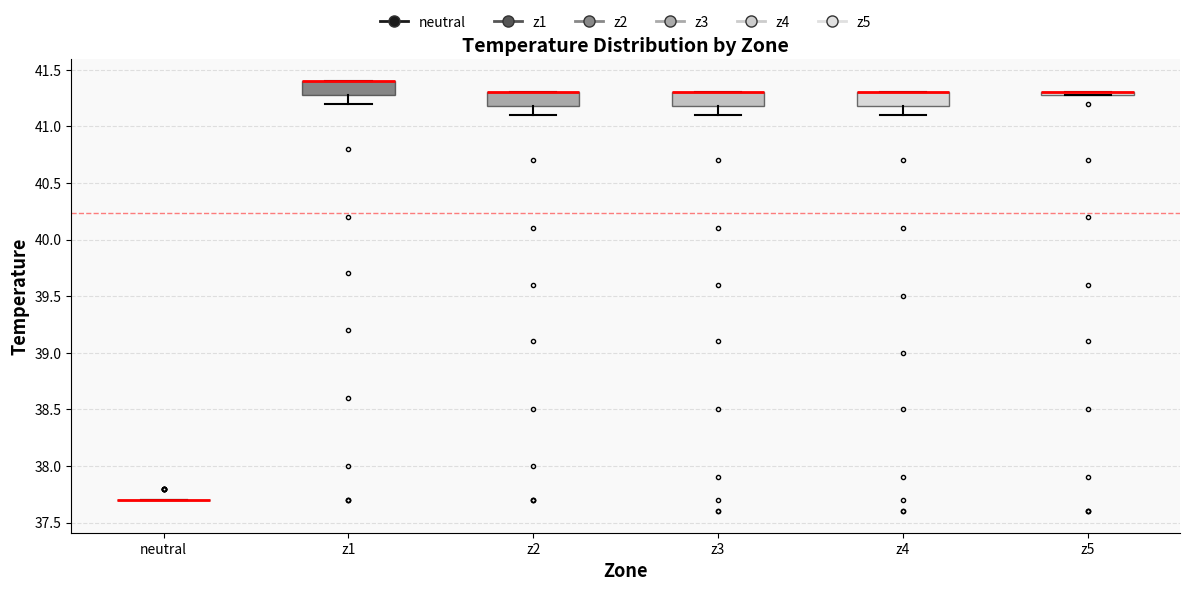

Reading left to right, transcribe this box plot: for each box, give where its median line is, the range the box spans, and where its two whiskers end, as read against the y-axis. The values are not printed on the chart, so give them approximately, as read against the axis.

neutral: box collapsed to a line at 37.7, whiskers 37.7 to 37.7
z1: median 41.4 (drawn on the box's upper edge), box 41.3 to 41.4, whiskers 41.2 to 41.4
z2: median 41.3 (drawn on the box's upper edge), box 41.2 to 41.3, whiskers 41.1 to 41.3
z3: median 41.3 (drawn on the box's upper edge), box 41.2 to 41.3, whiskers 41.1 to 41.3
z4: median 41.3 (drawn on the box's upper edge), box 41.2 to 41.3, whiskers 41.1 to 41.3
z5: box collapsed to a line at 41.3, whiskers 41.3 to 41.3